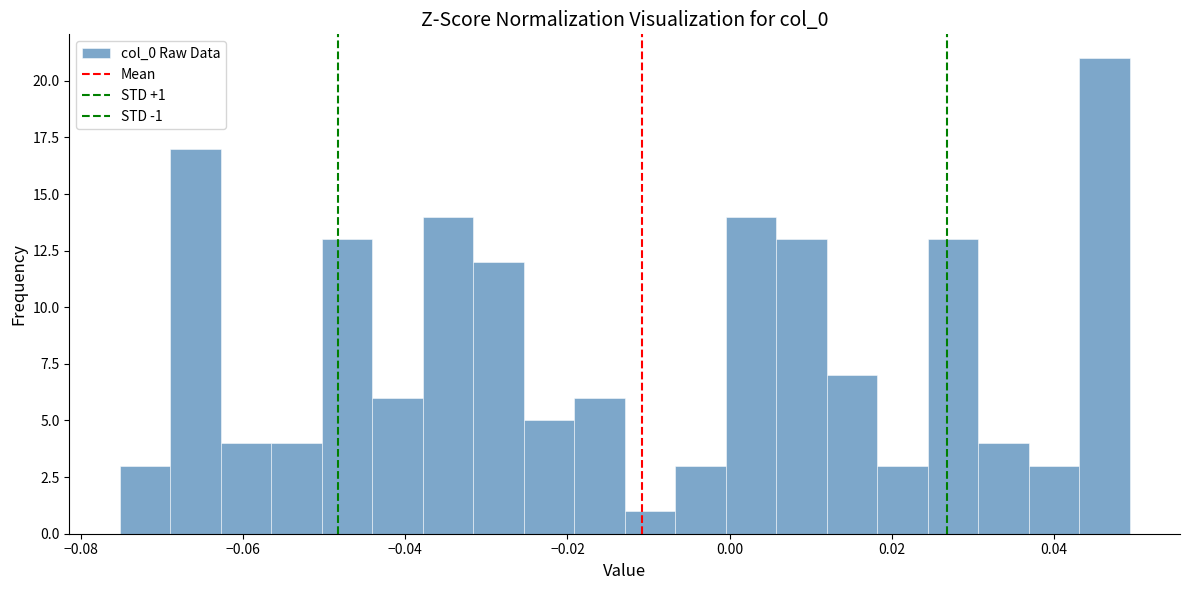

Read against the x-axis, roughly where is the centre of the tallest bar?

0.046